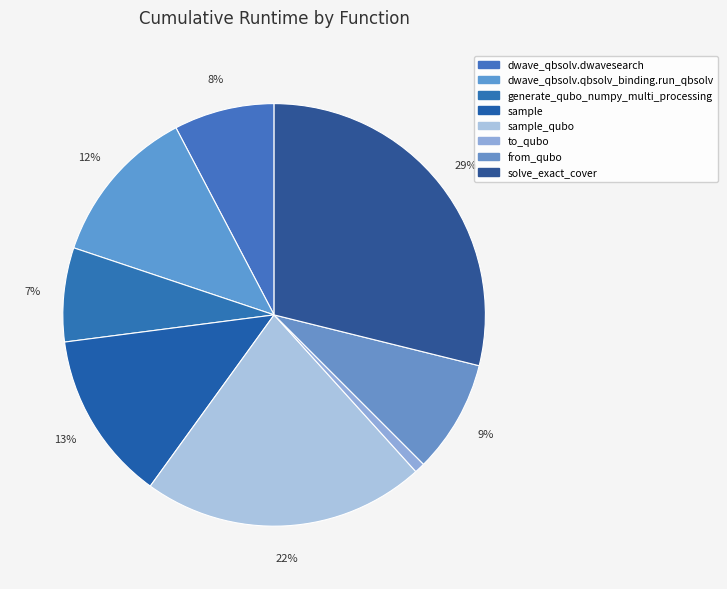

To the nearest percent, what is the average slice percentage?

12%